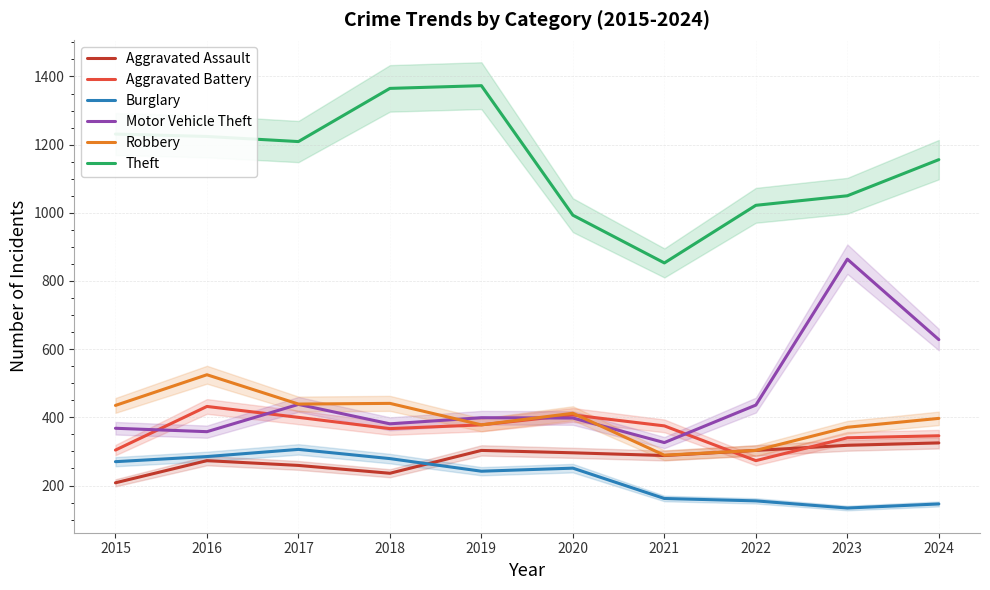

At which label is Motor Vehicle Theft closest to 595?

2024